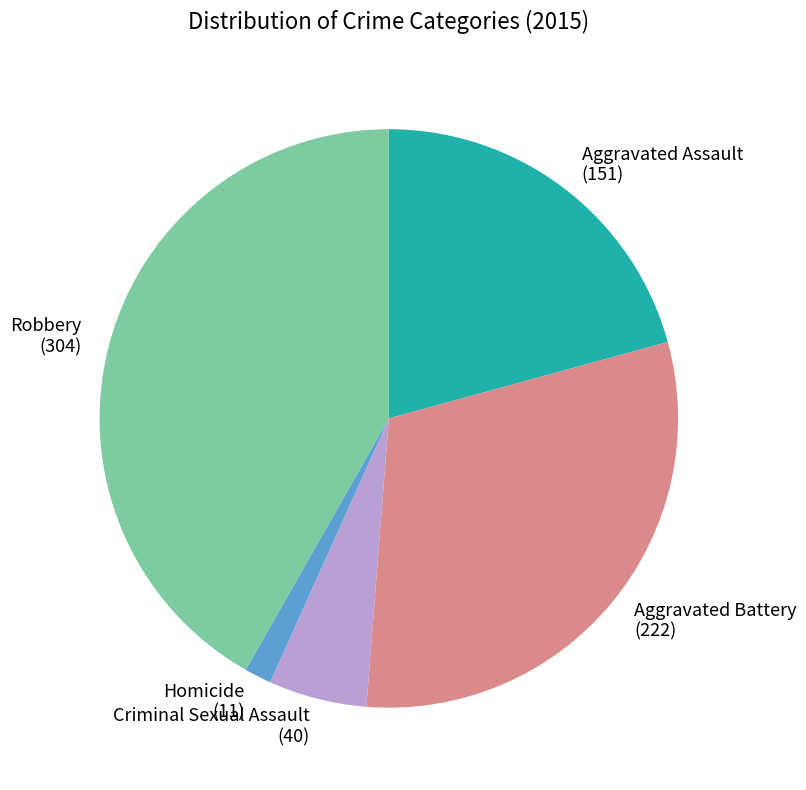

What is the ratio of the value at Aggravated Battery (222) to the value at Aggravated Assault (151)?

1.5